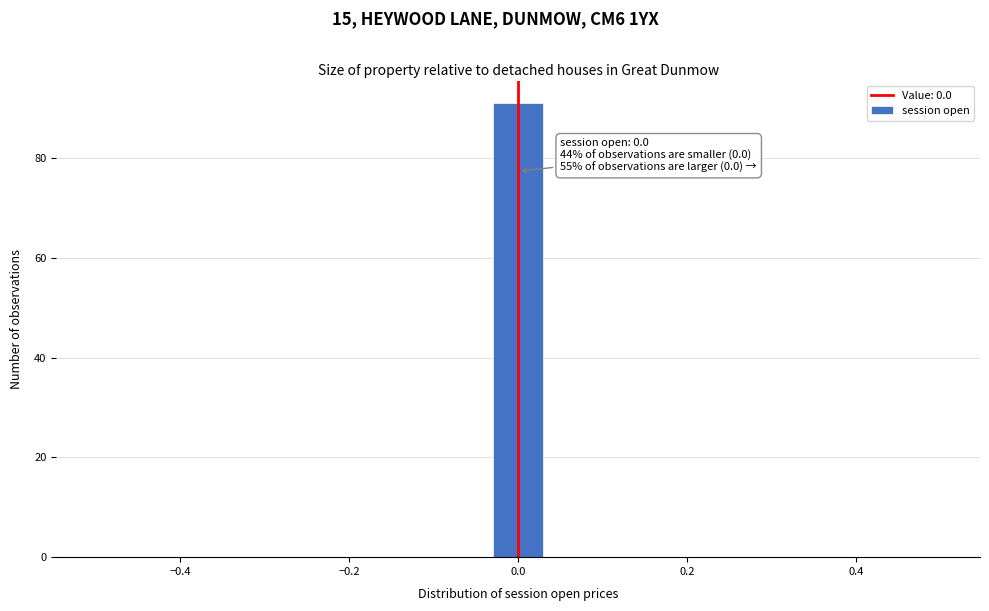

Around what value on the x-axis is the tallest bar? Give the approximate position of its centre, as read against the axis.

0.00